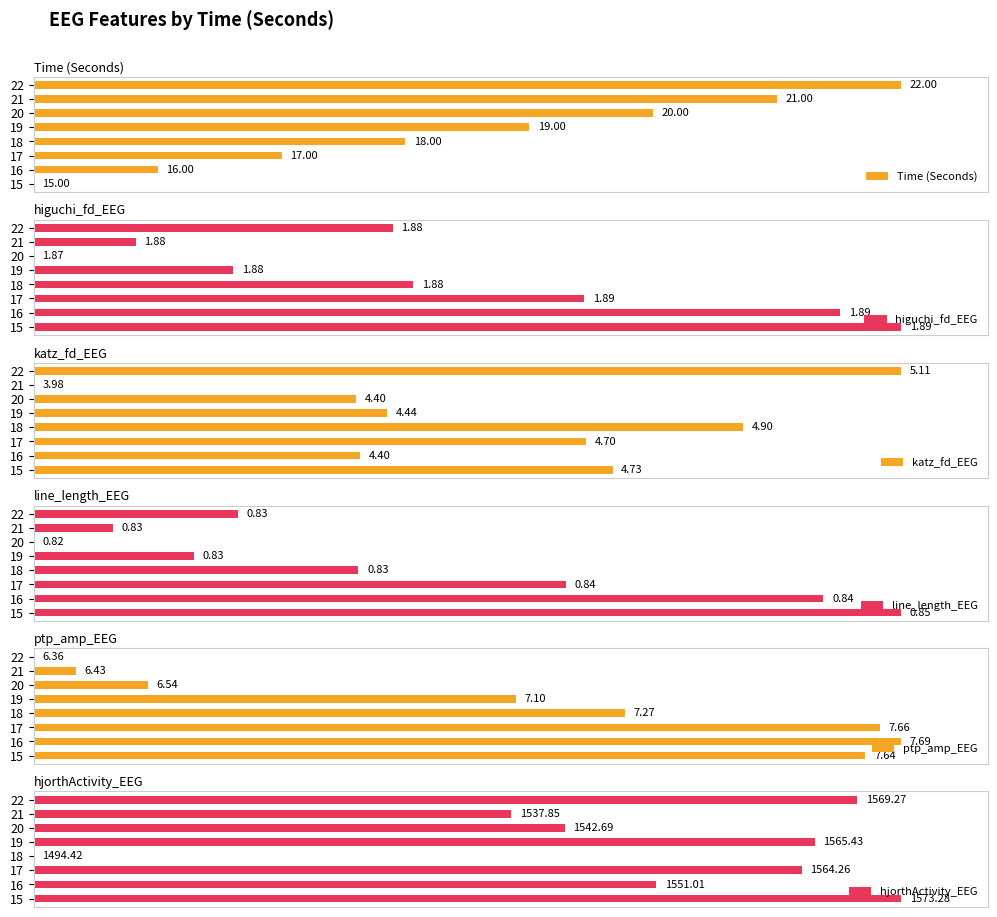

How many groups of bars are there?

8